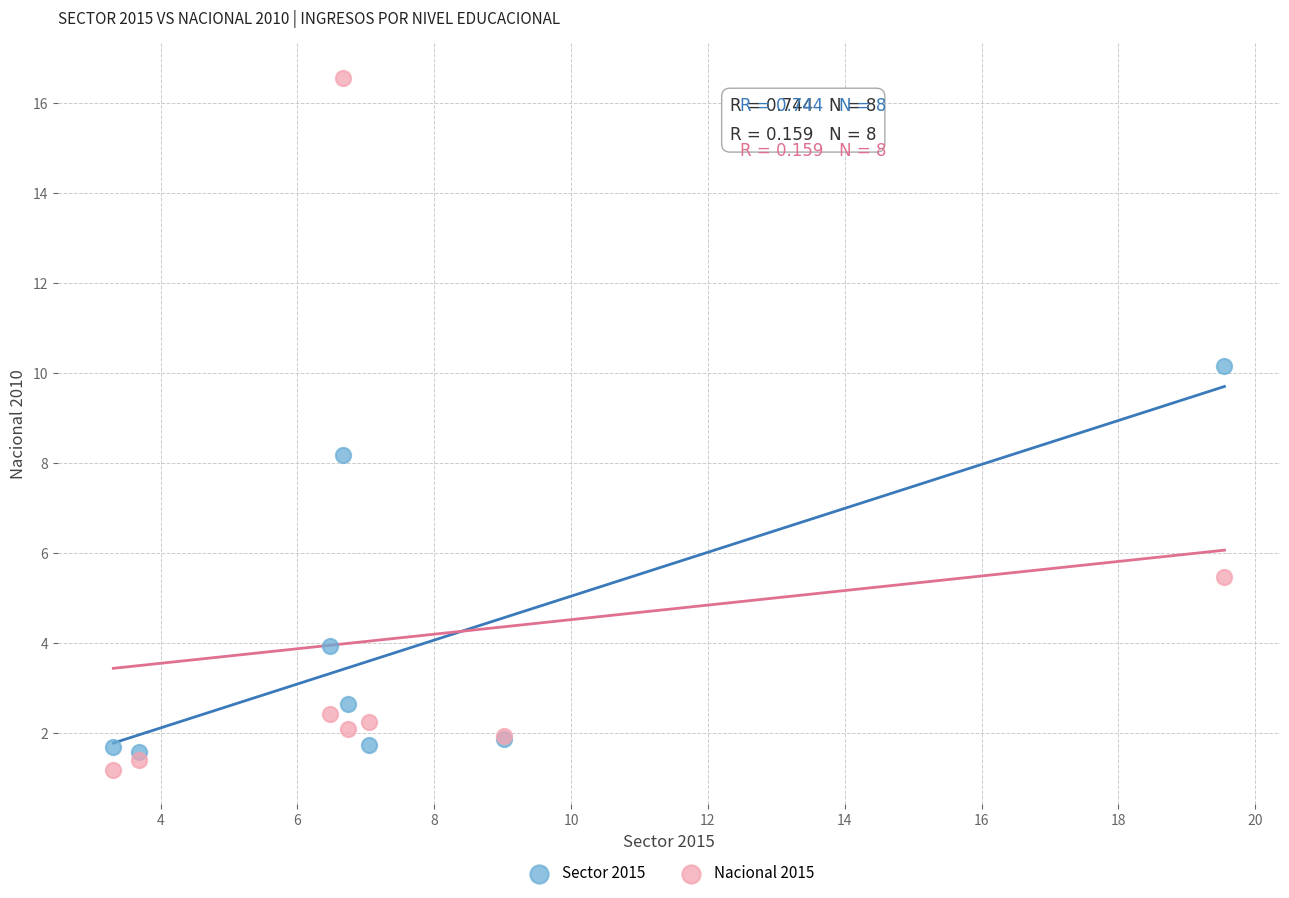

Which series has the largest Y range (max minus min)?

Nacional 2015